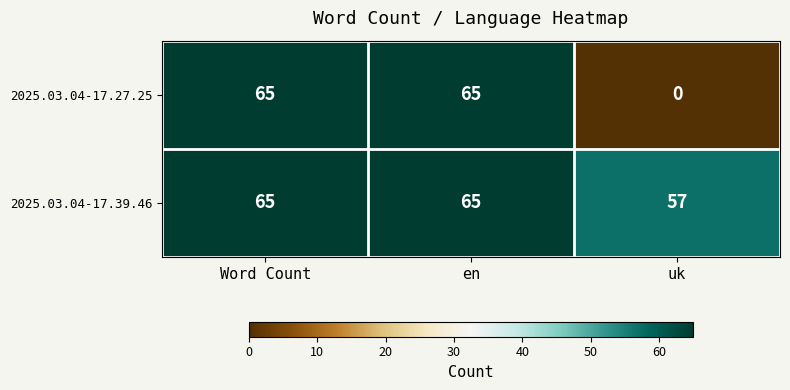

What is the greatest value displayed?

65